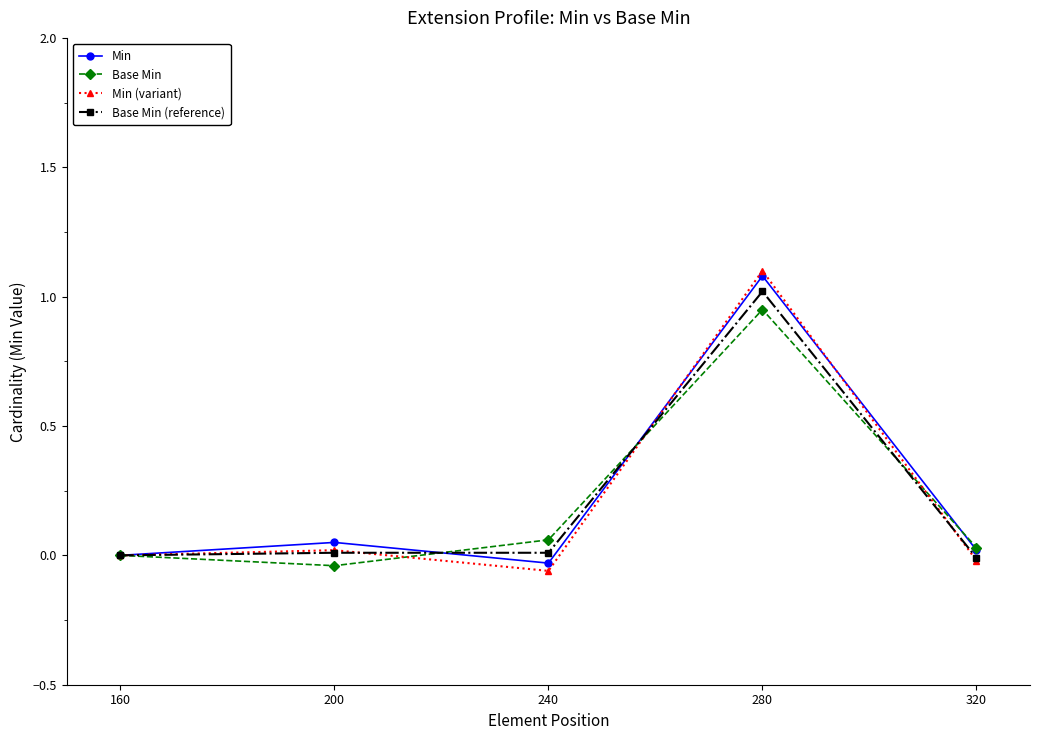

What is the greatest value displayed?

1.1